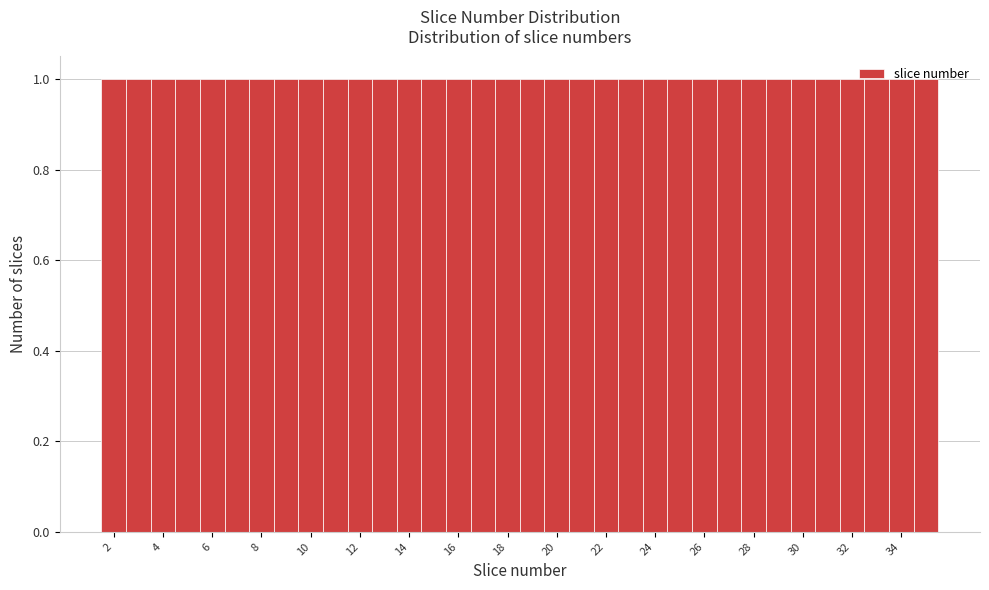

Reading left to right, transcribe this chart: for each bar, give the range it covers on the x-axis and its height. Neither the bar edges nor the heights are printed on the chart, so give them approximately, as read against the axes.

1.5 to 2.5: 1
2.5 to 3.5: 1
3.5 to 4.5: 1
4.5 to 5.5: 1
5.5 to 6.5: 1
6.5 to 7.5: 1
7.5 to 8.5: 1
8.5 to 9.5: 1
9.5 to 10.5: 1
10.5 to 11.5: 1
11.5 to 12.5: 1
12.5 to 13.5: 1
13.5 to 14.5: 1
14.5 to 15.5: 1
15.5 to 16.5: 1
16.5 to 17.5: 1
17.5 to 18.5: 1
18.5 to 19.5: 1
19.5 to 20.5: 1
20.5 to 21.5: 1
21.5 to 22.5: 1
22.5 to 23.5: 1
23.5 to 24.5: 1
24.5 to 25.5: 1
25.5 to 26.5: 1
26.5 to 27.5: 1
27.5 to 28.5: 1
28.5 to 29.5: 1
29.5 to 30.5: 1
30.5 to 31.5: 1
31.5 to 32.5: 1
32.5 to 33.5: 1
33.5 to 34.5: 1
34.5 to 35.5: 1